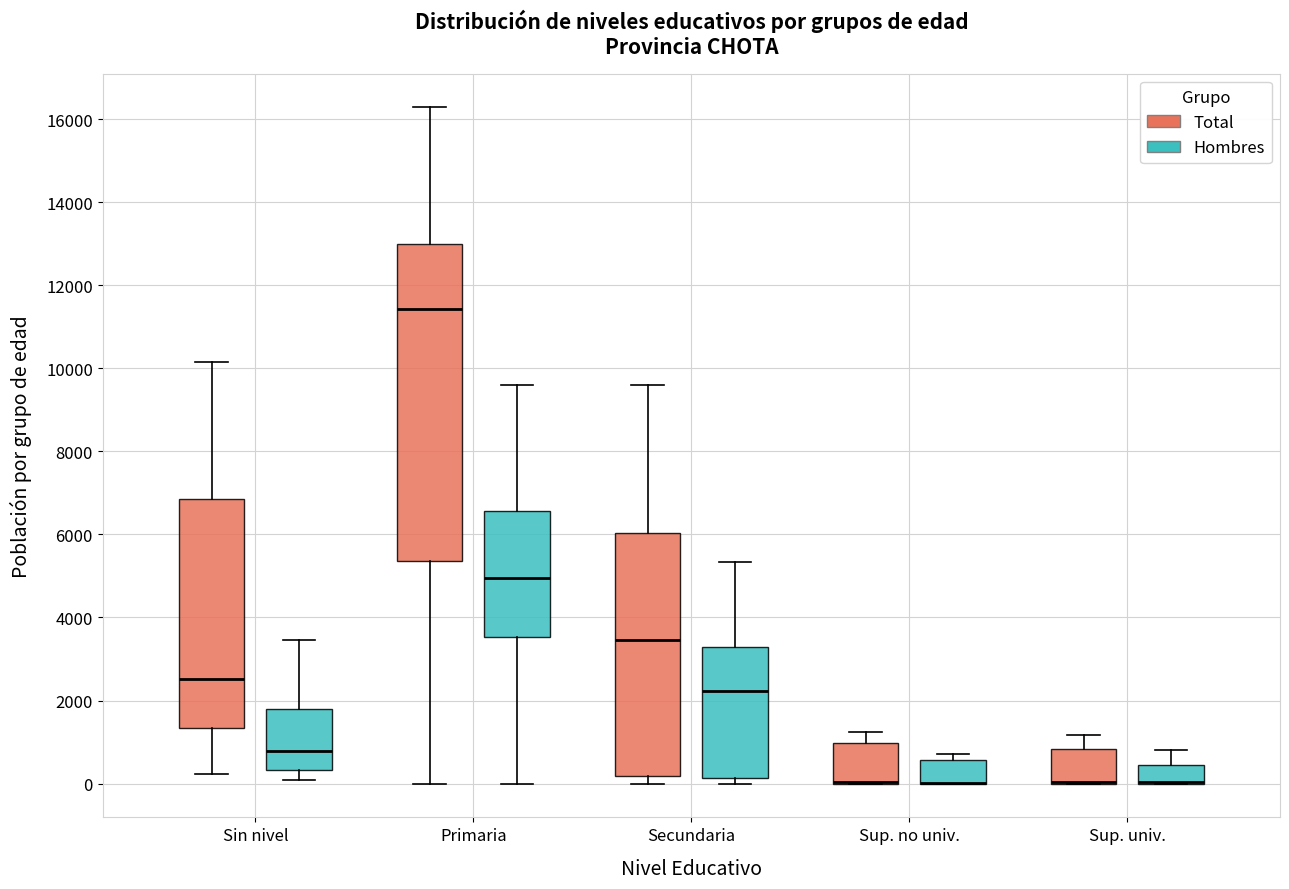

Where does the upper whisker of the box for Sup. univ. (Hombres) end on the y-axis? The values are not printed on the chart, so give them approximately, as read against the axis.

800